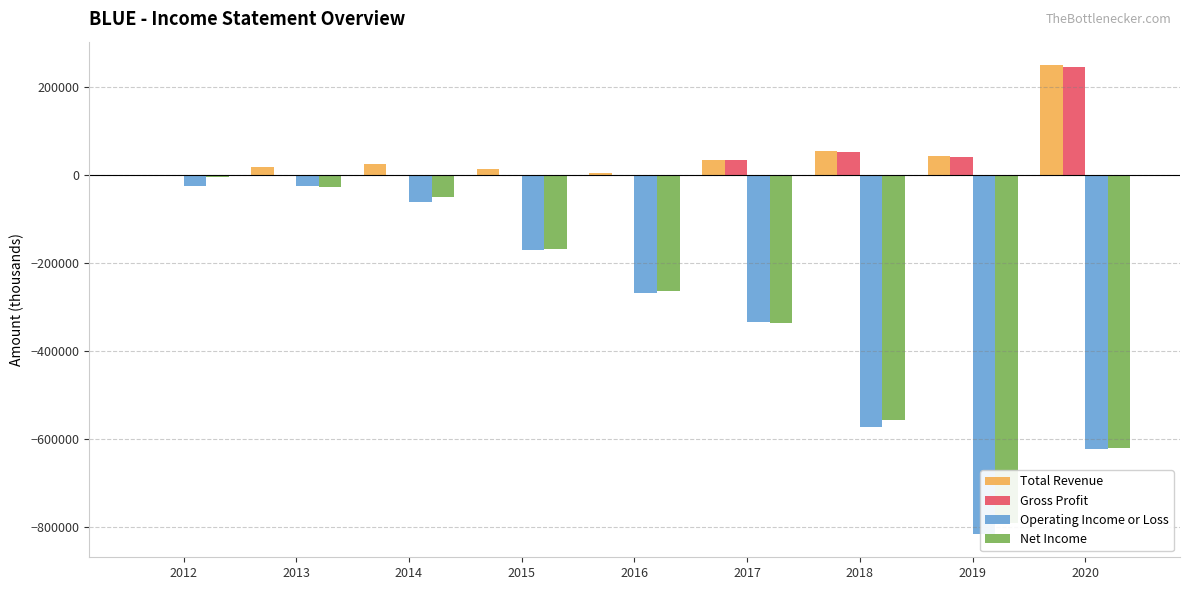

How many values in the Total Revenue series are below 25400?

4